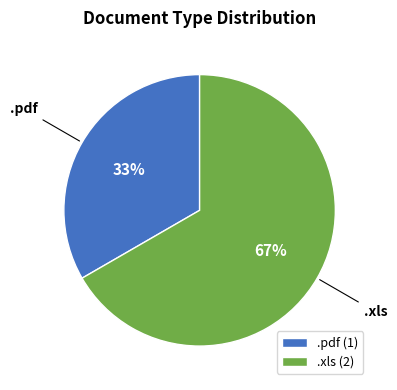

Combined, do .pdf and .xls account for over 50%?

Yes